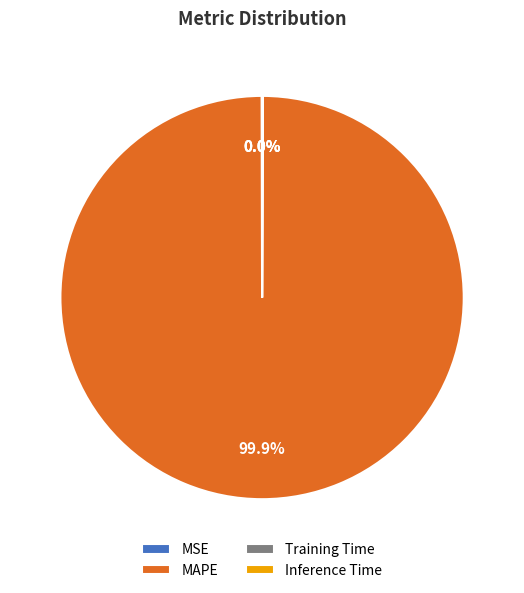

To the nearest percent, what portion does MAPE represent?

100%